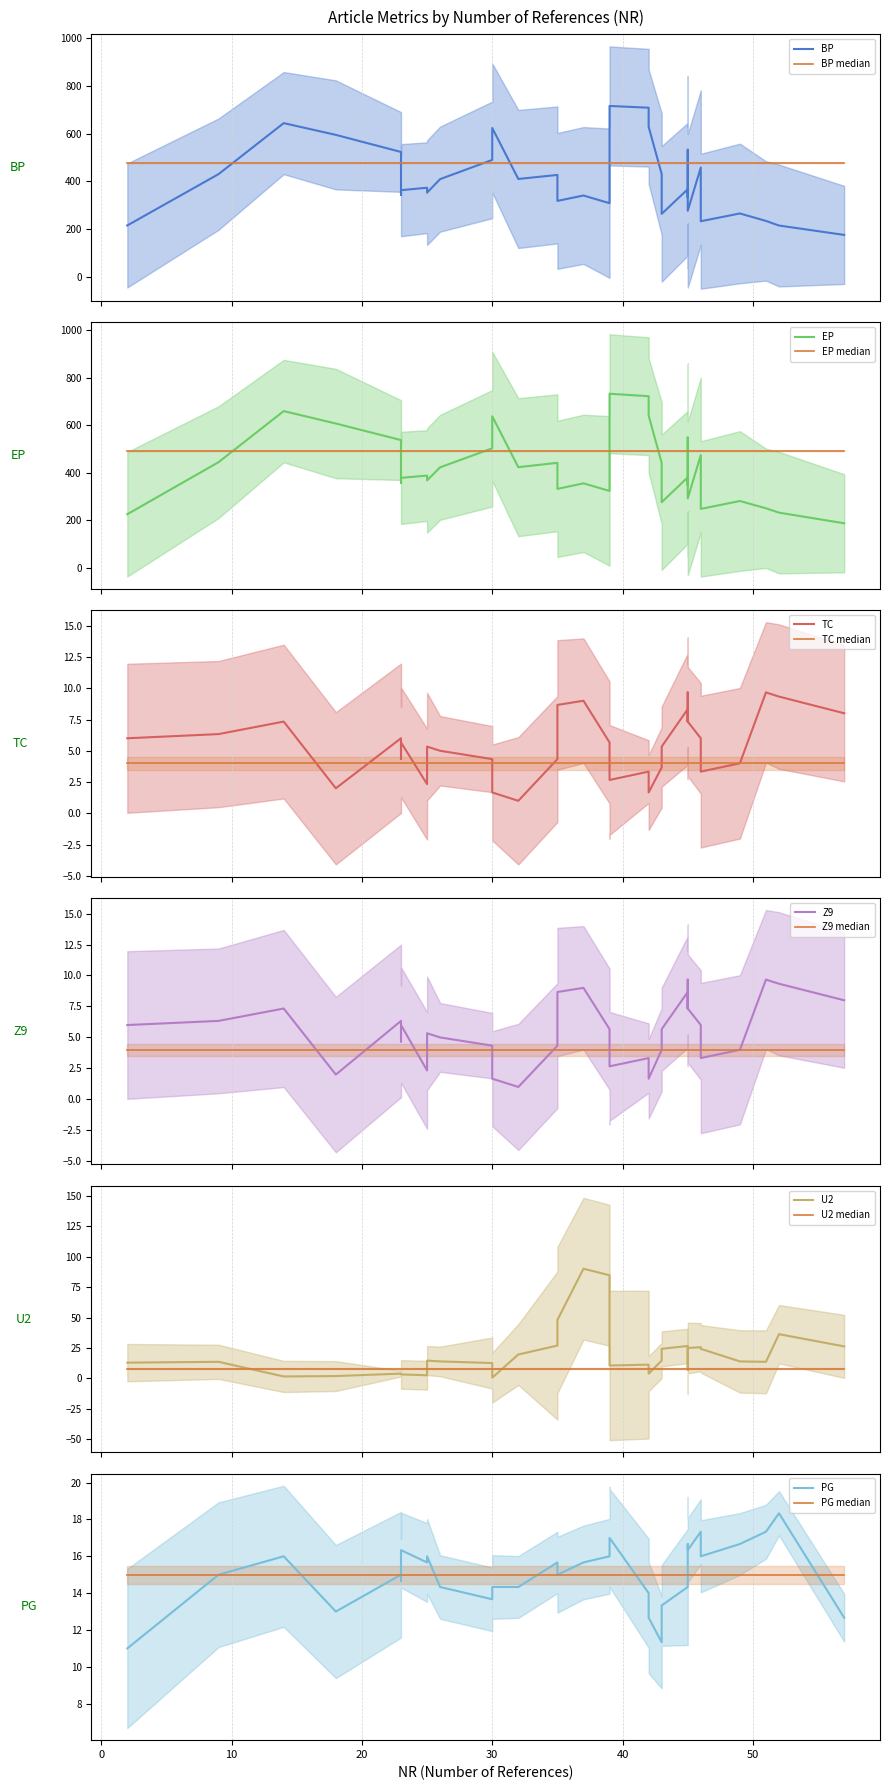

Does the chart have visible grid lines?

Yes